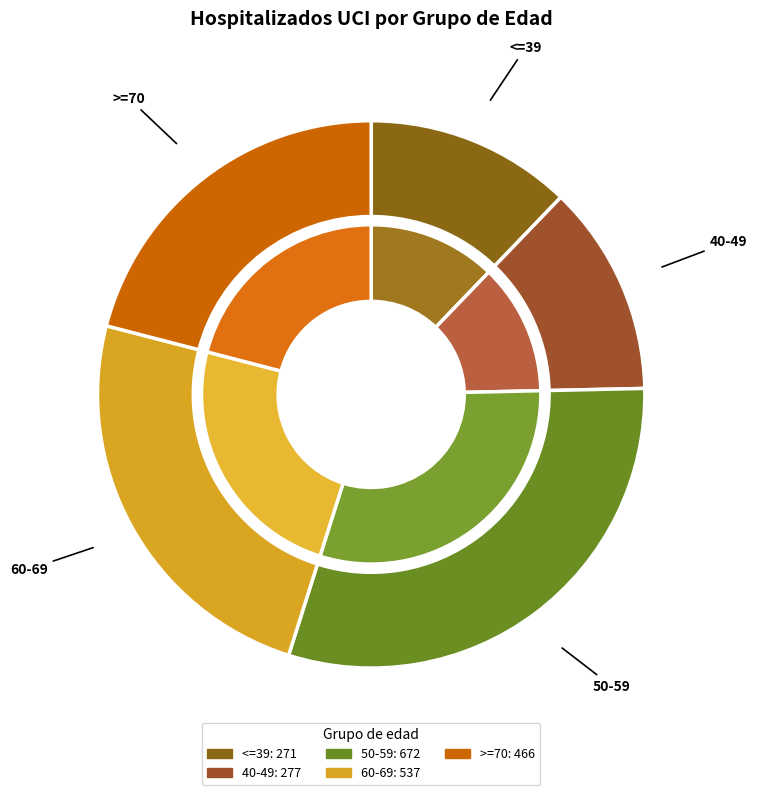

True or false: 40-49 accounts for 13% of the total.

True